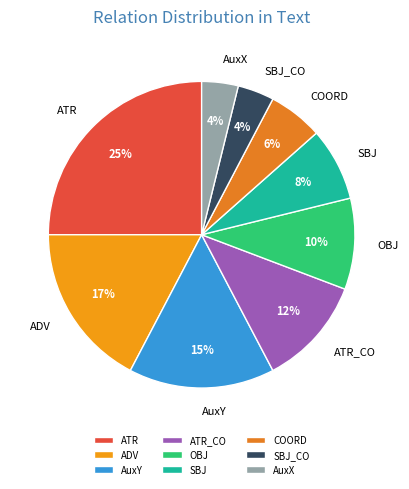

Which has a higher value, SBJ or ATR?

ATR